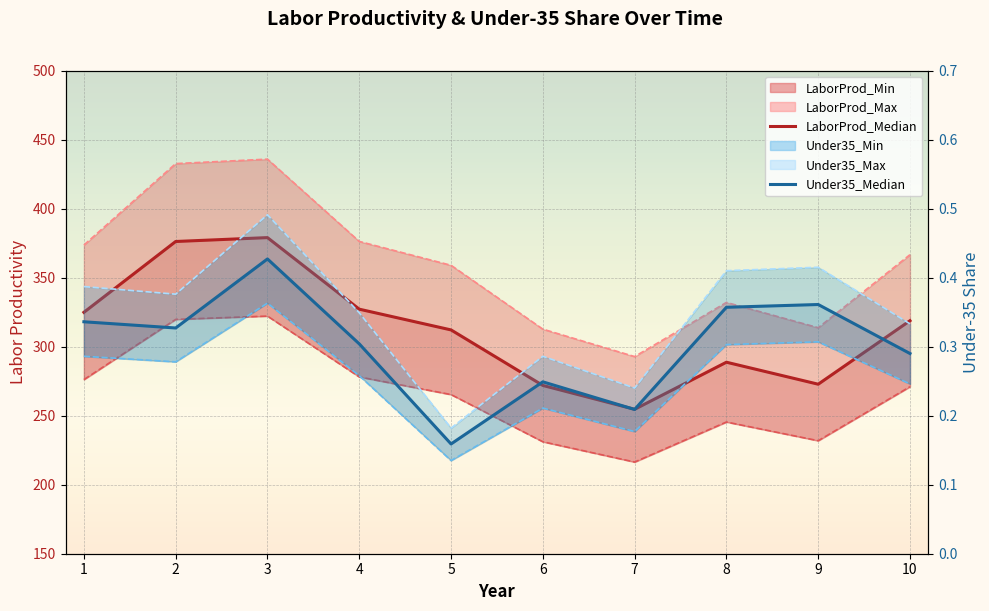

True or false: LaborProd_Median has more than 2 points higher than both neighbors.

False